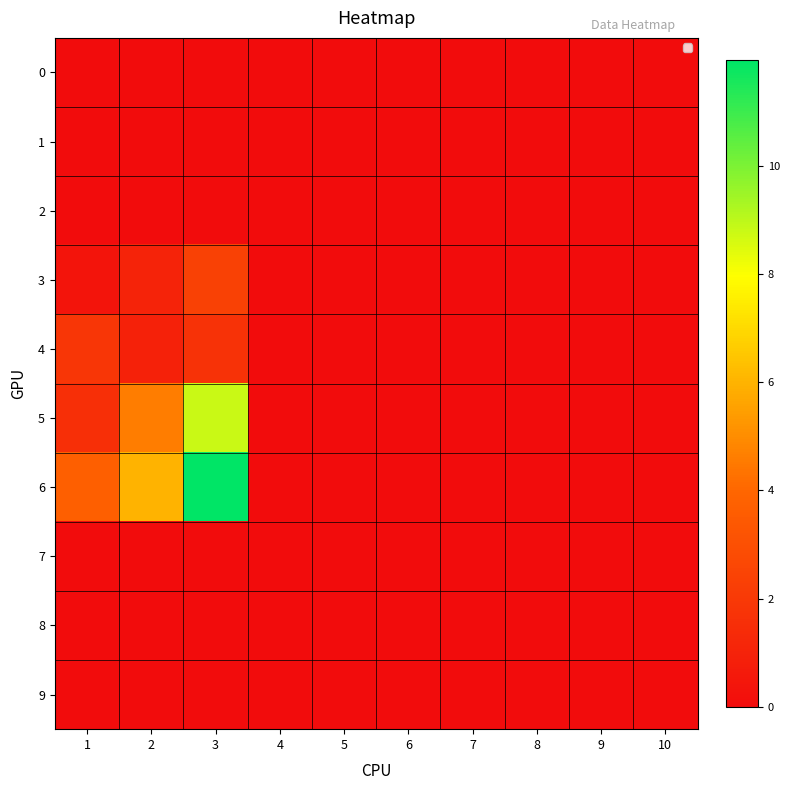

At how many categories does at least one series exceed 4?

2